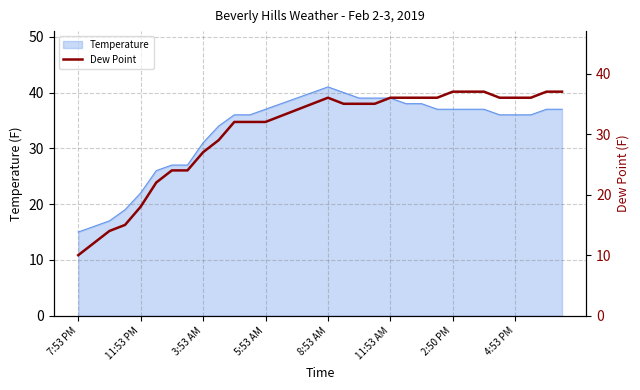

What is the minimum value for Temperature?

15